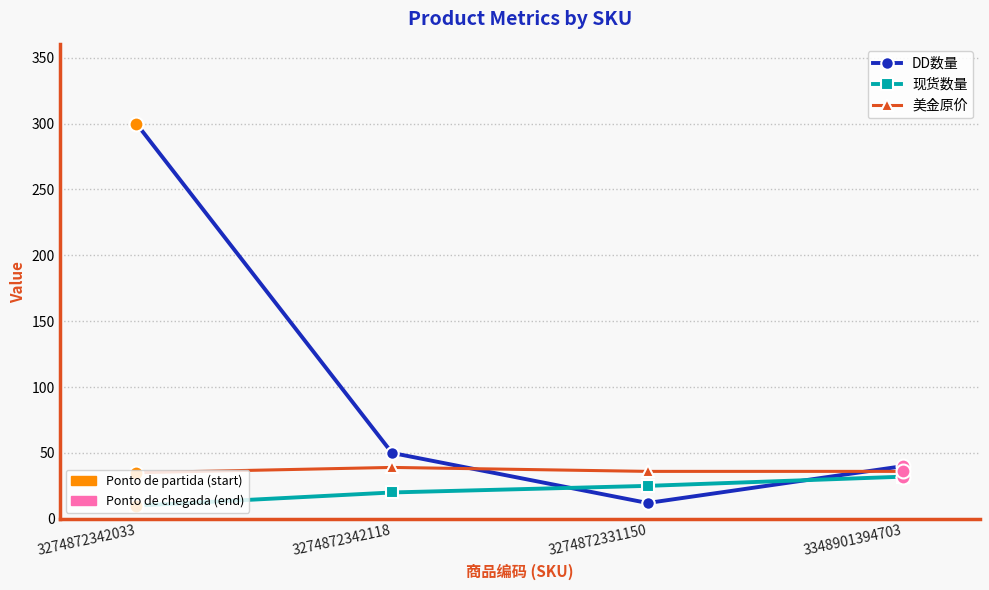

At which category is the sum across all series the highest?

3274872342033